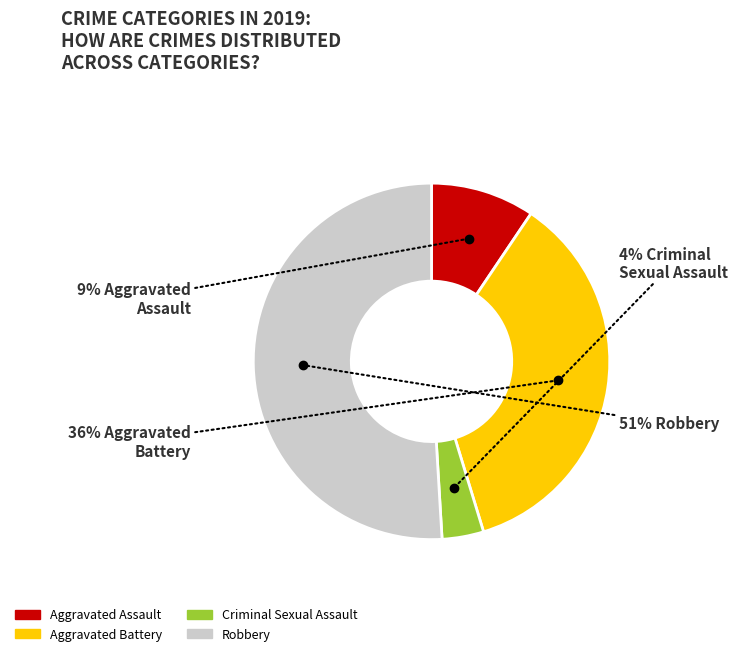

Does Robbery account for over 50% of the chart?

Yes